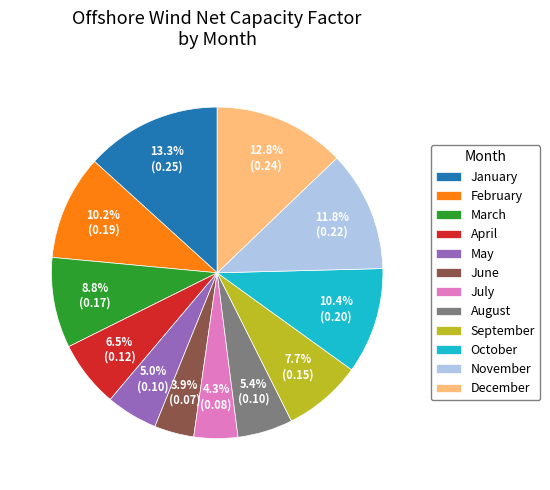

What percentage is NOT represented by December?

87.2%